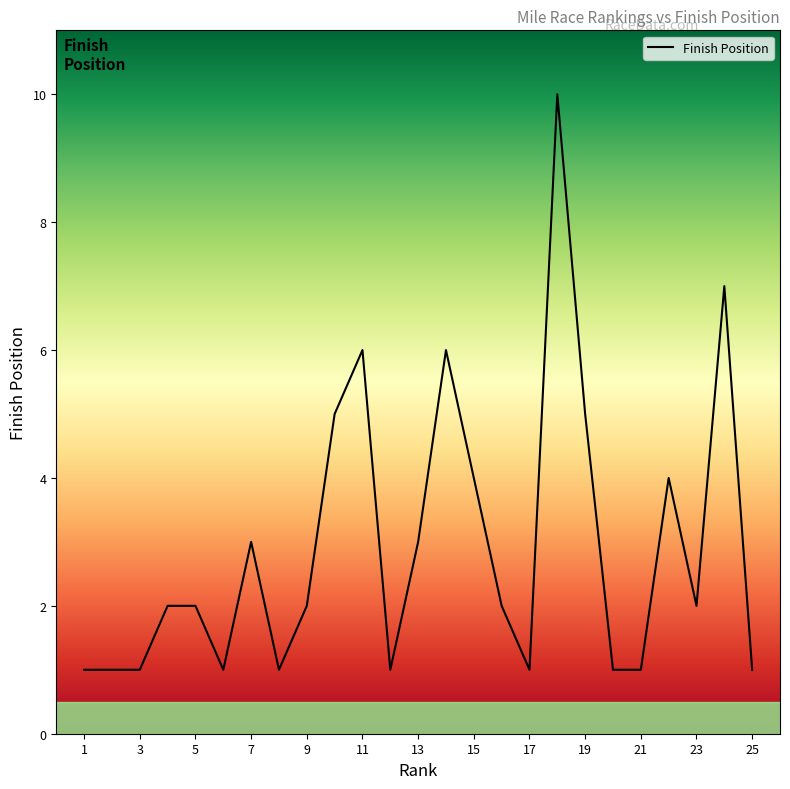

What is the maximum value shown in the chart?

10